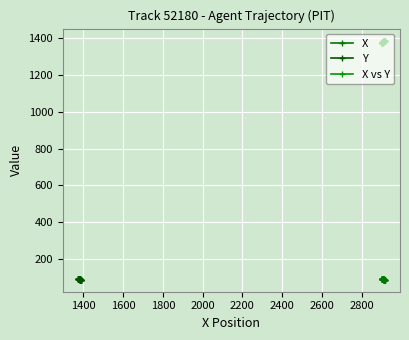

How many series are shown in this chart?

3